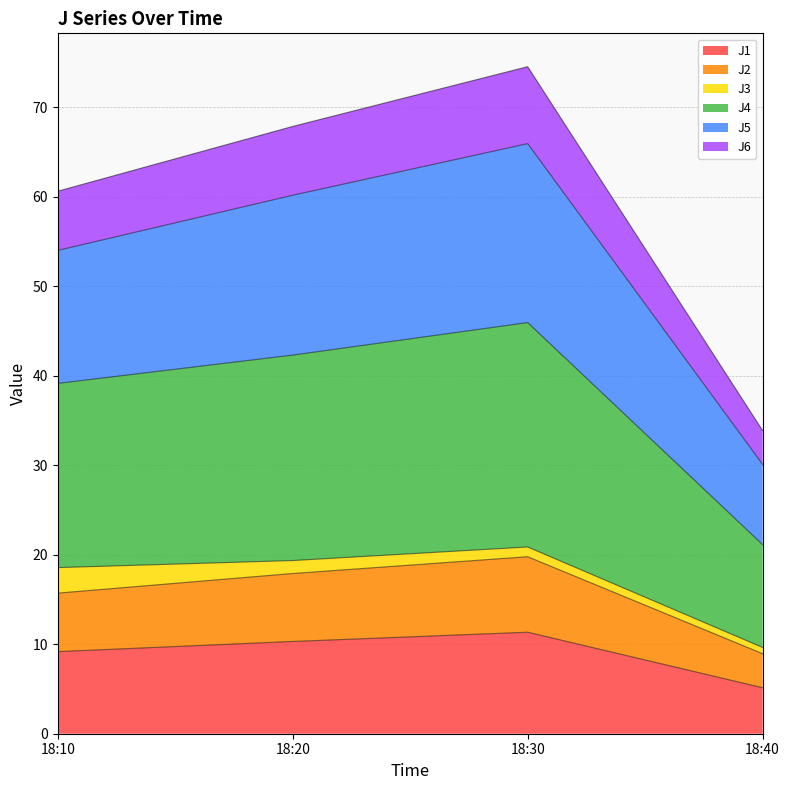

What is the greatest value displayed?

74.5